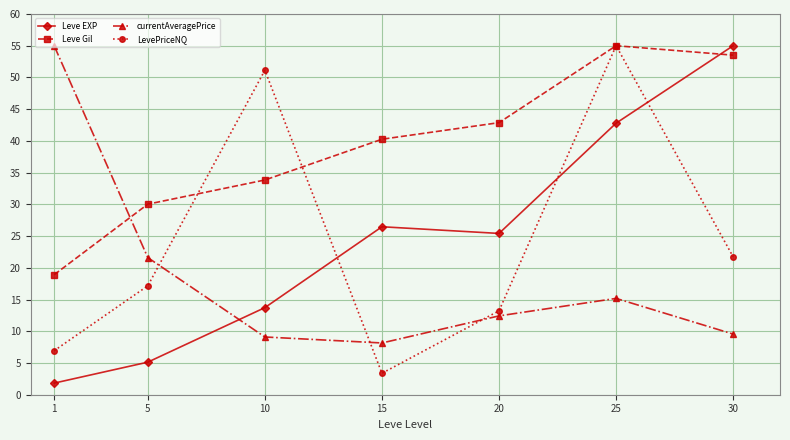

Which series changed the most between 20 and 25?

LevePriceNQ